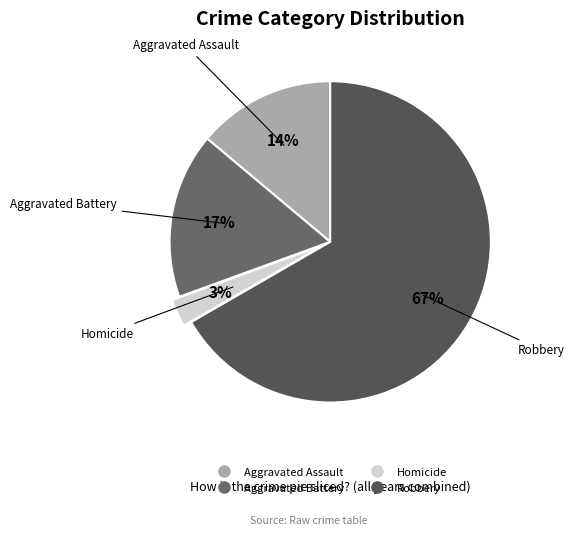

To the nearest percent, what is the difference between the Aggravated Assault and Homicide slice percentages?

11%